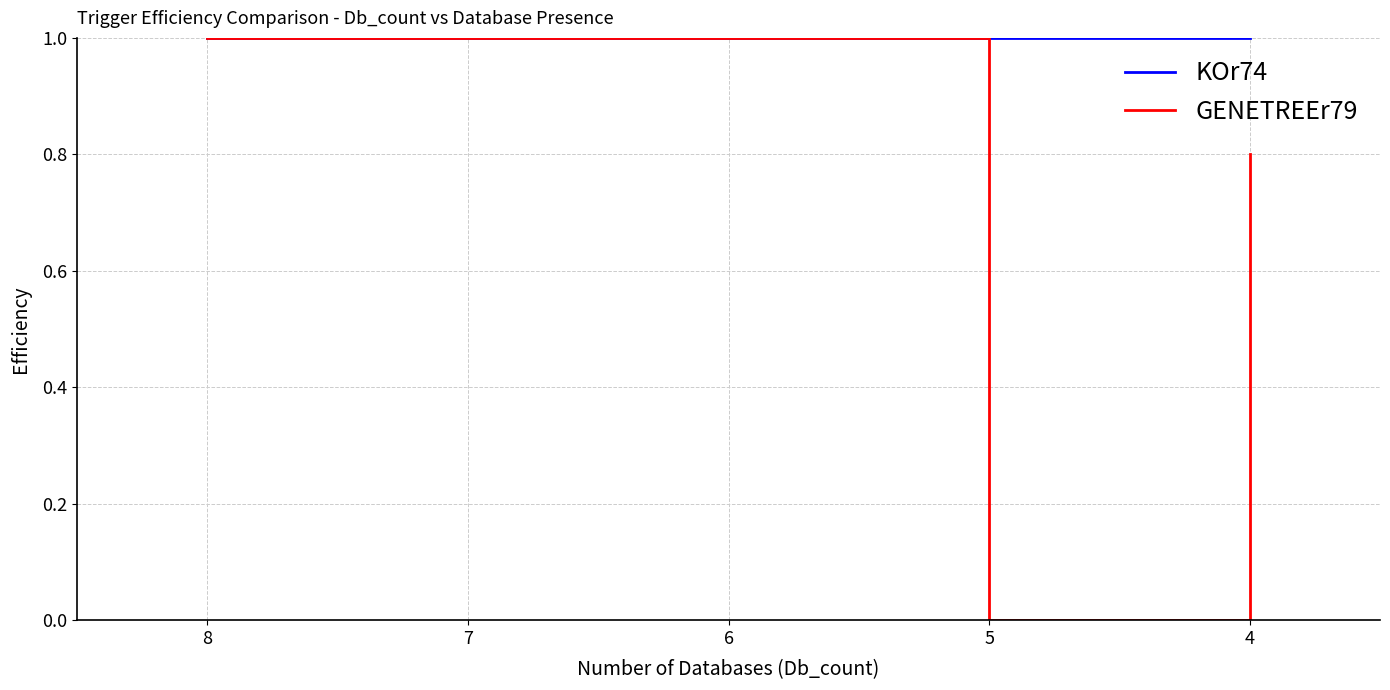

What is the maximum value shown in the chart?

1.0